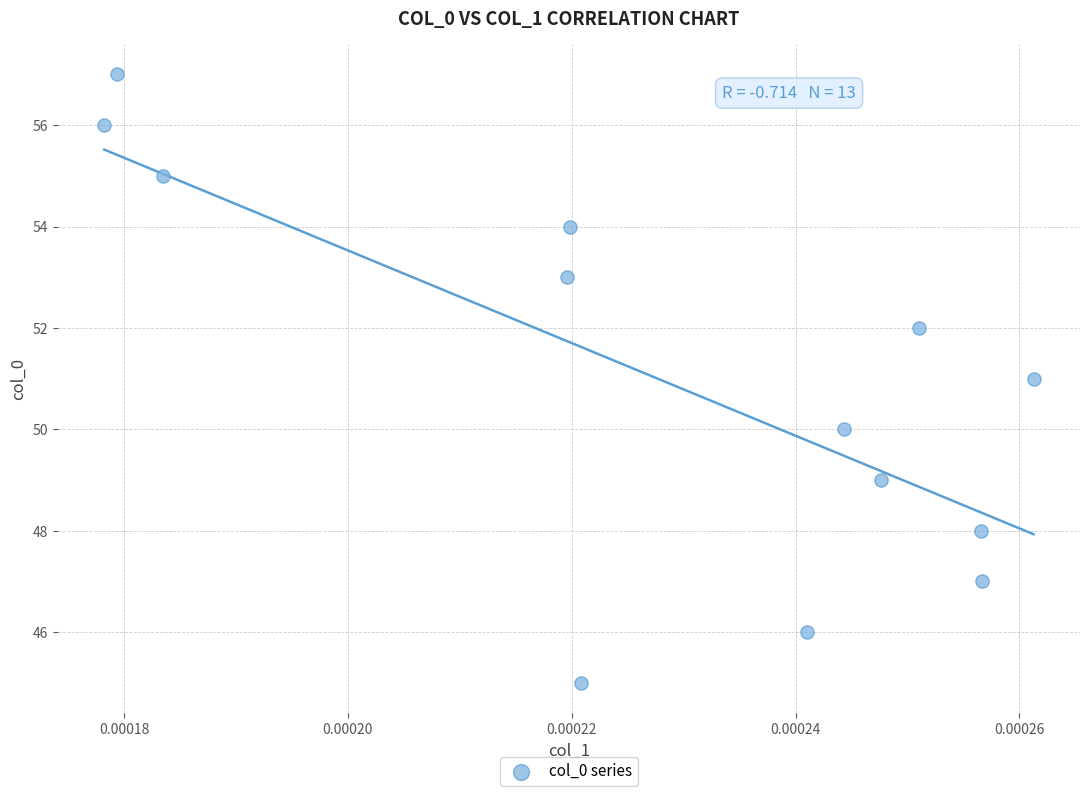

What is the range of Y values (max minus min)?

12